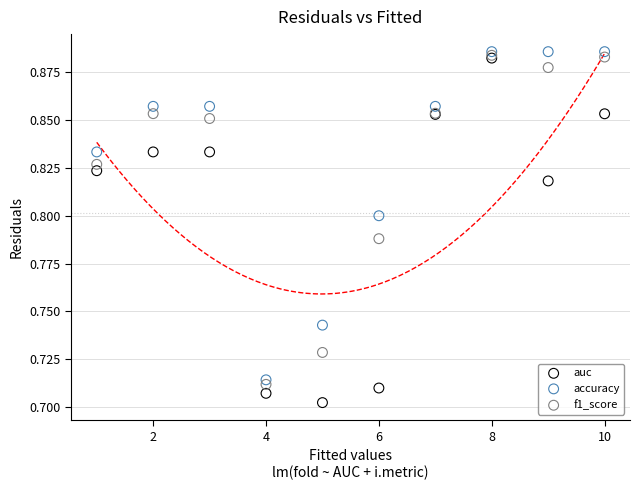

What are all the series names shown in the legend?

auc, accuracy, f1_score